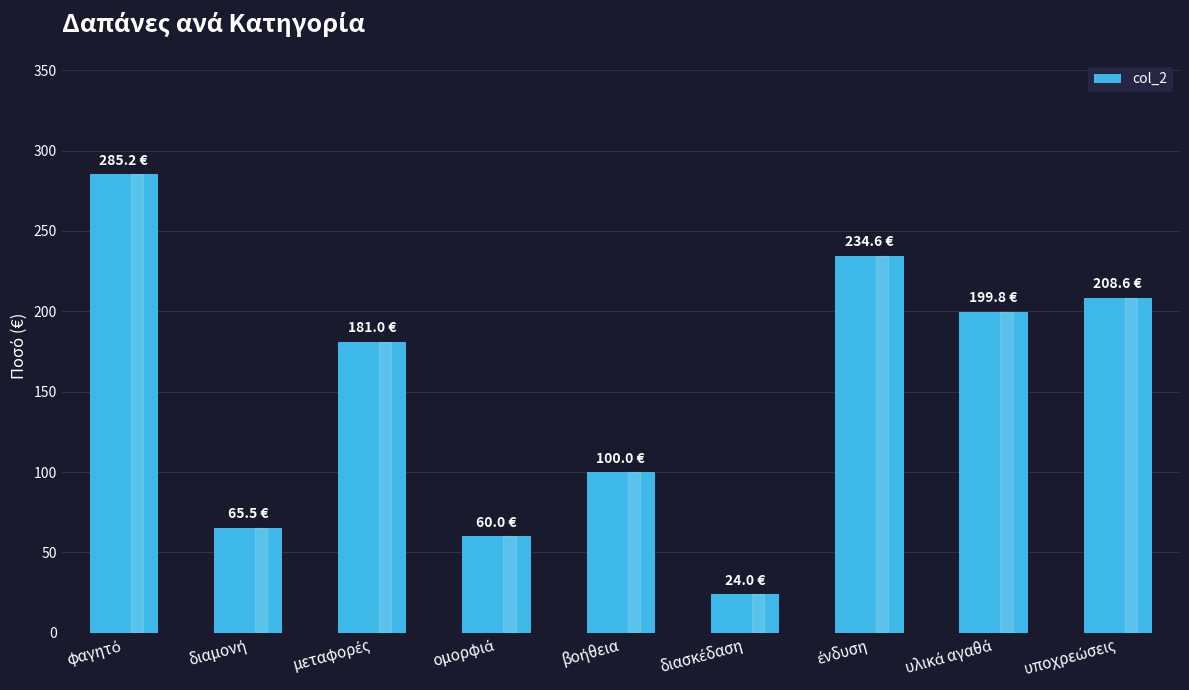

Are the bars grouped side by side (vs. stacked)?

No